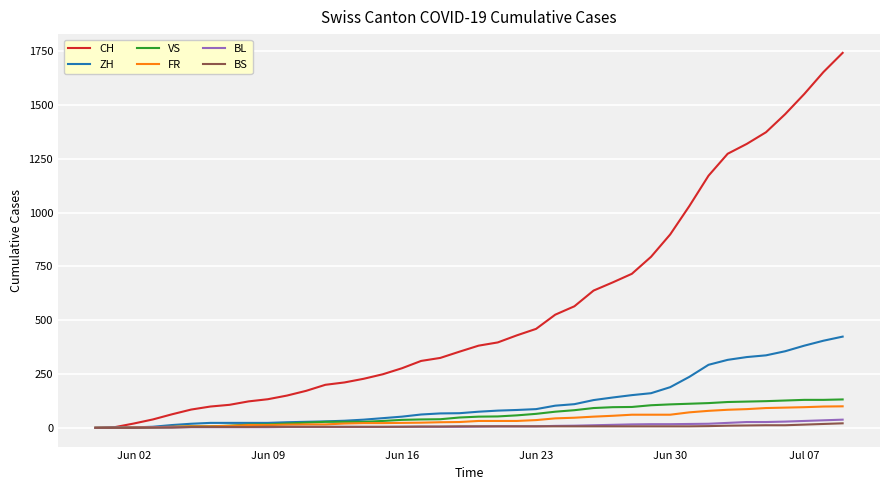

What is the maximum value shown in the chart?

1743